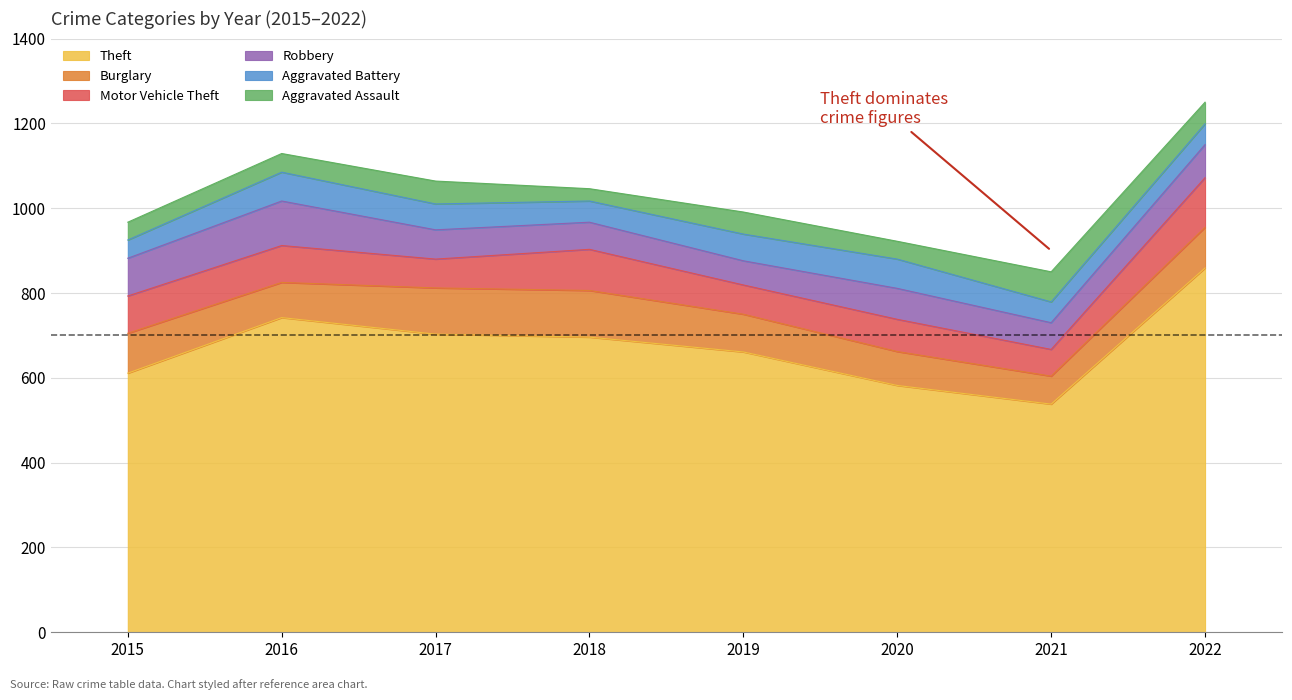

What is the average value of the Motor Vehicle Theft series?

83